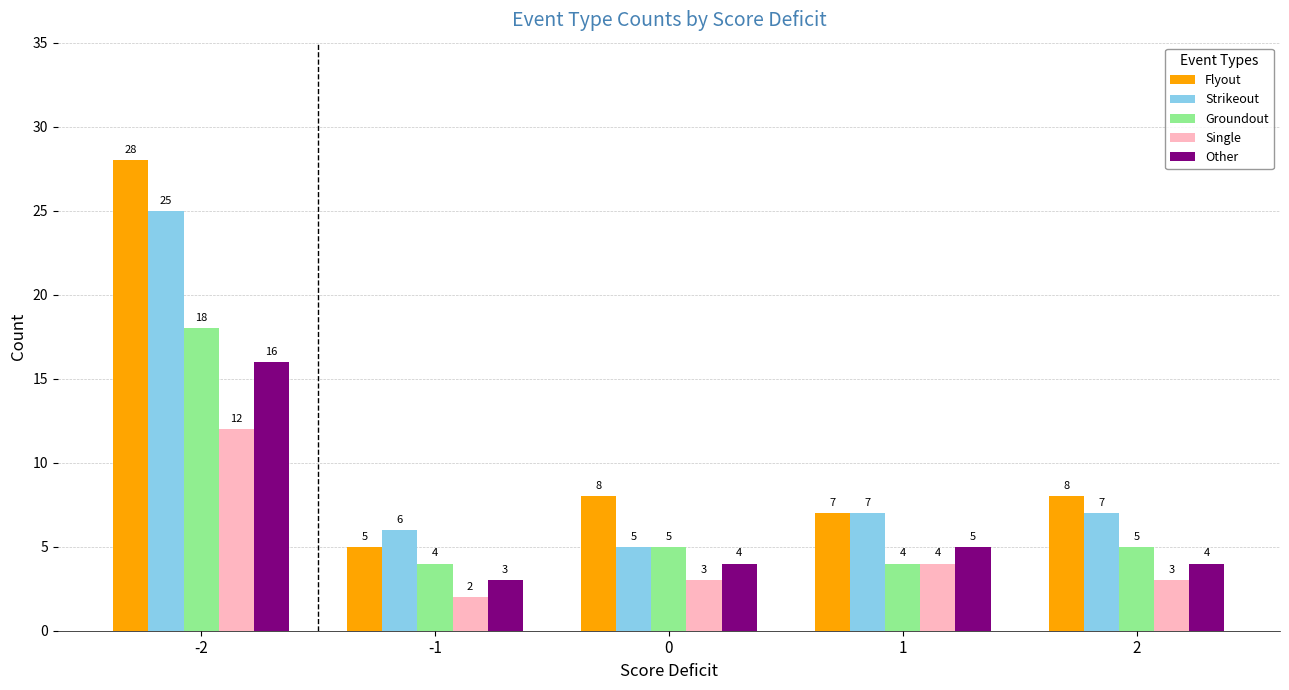

Which series has the widest spread of values?

Flyout